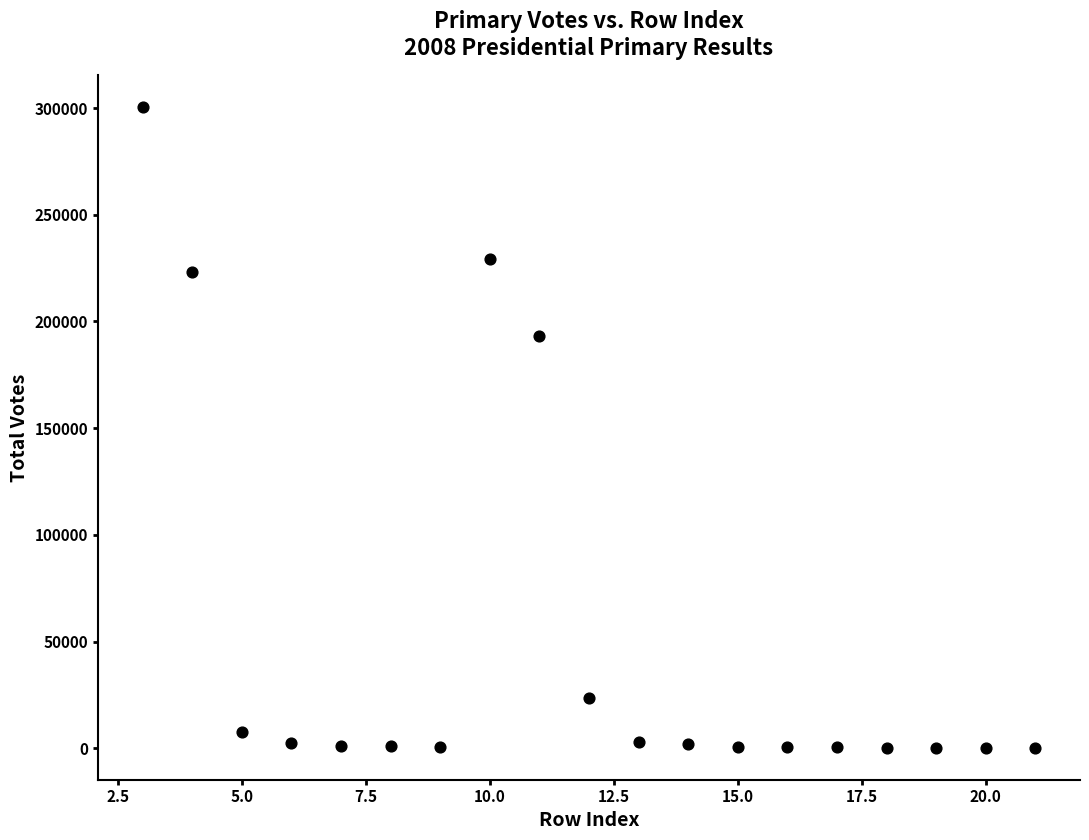

What is the range of Y values (max minus min)?

300070